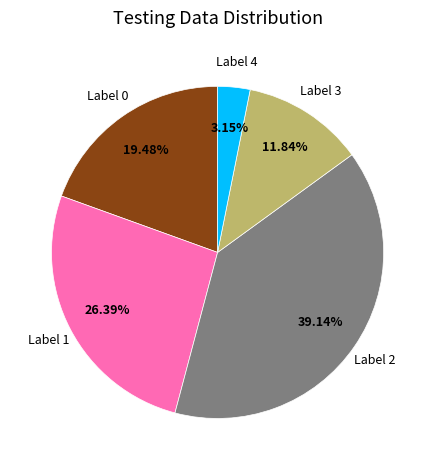

Count the number of slices in the pie.

5